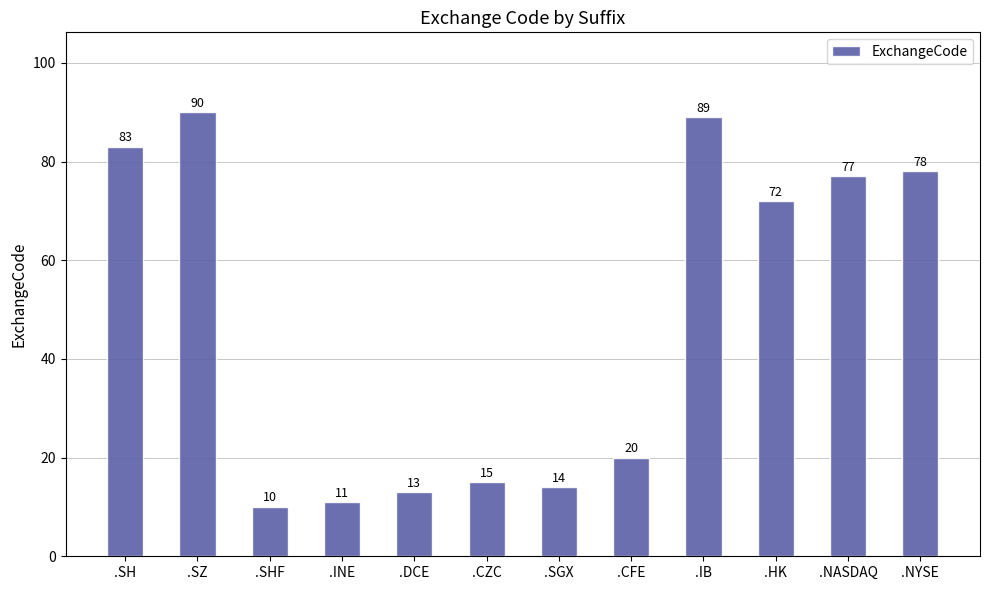

Which category has the highest value across all series?

.SZ